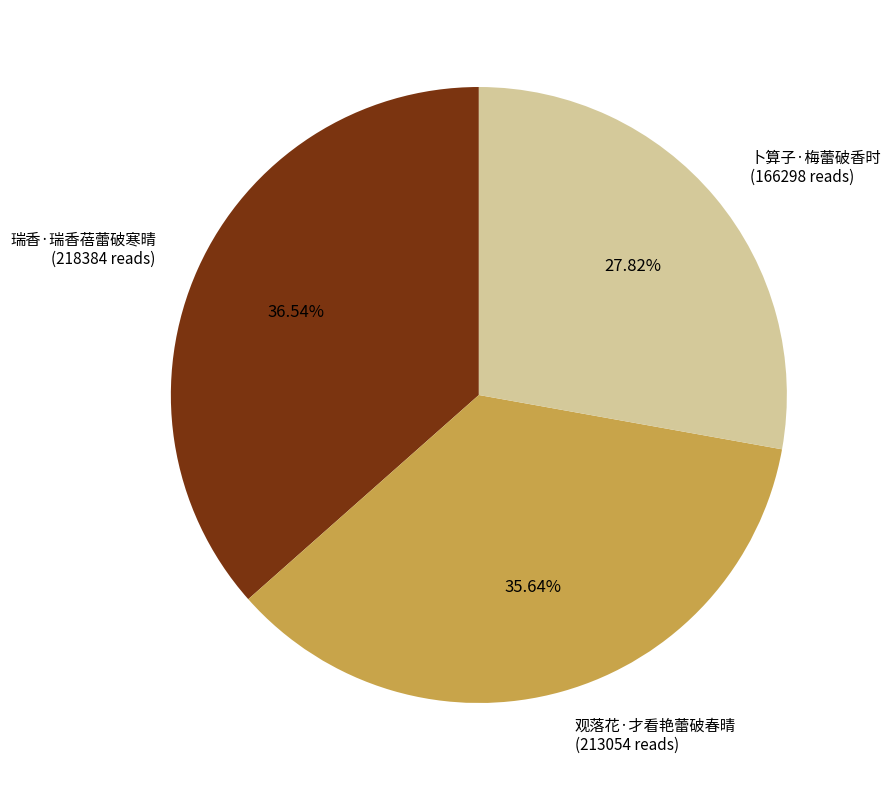

Is the sum of 瑞香·瑞香蓓蕾破寒晴 and 卜算子·梅蕾破香时 greater than half?

Yes